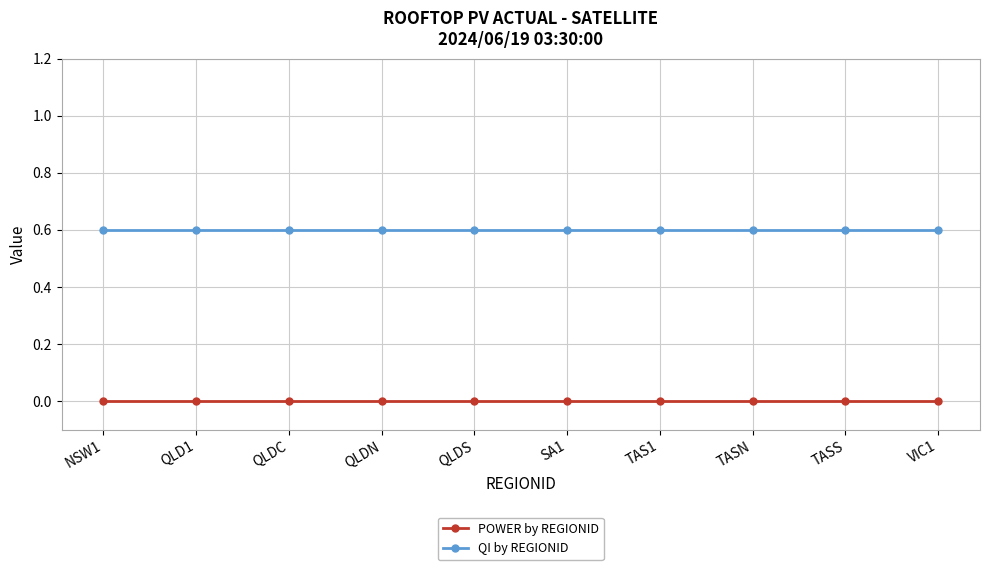

Reading right to left, extract all data points from this chart.

POWER by REGIONID: 0.0	0.0	0.0	0.0	0.0	0.0	0.0	0.0	0.0	0.0
QI by REGIONID: 0.6	0.6	0.6	0.6	0.6	0.6	0.6	0.6	0.6	0.6